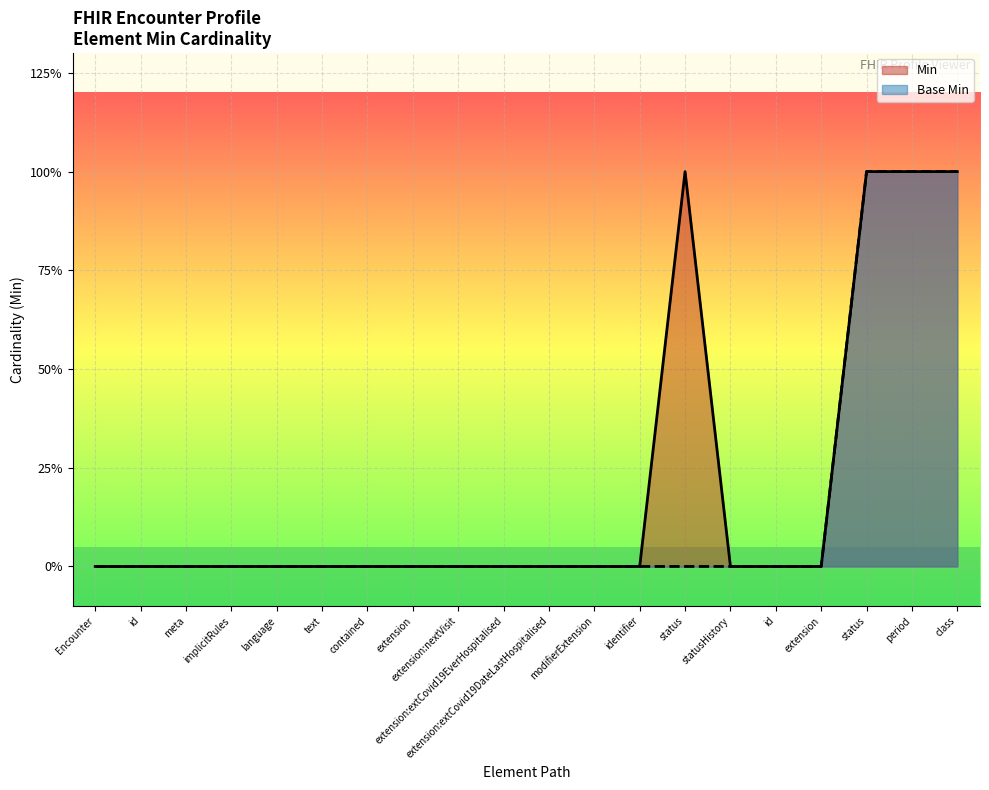

What is the label of the 8th point from the right?

identifier